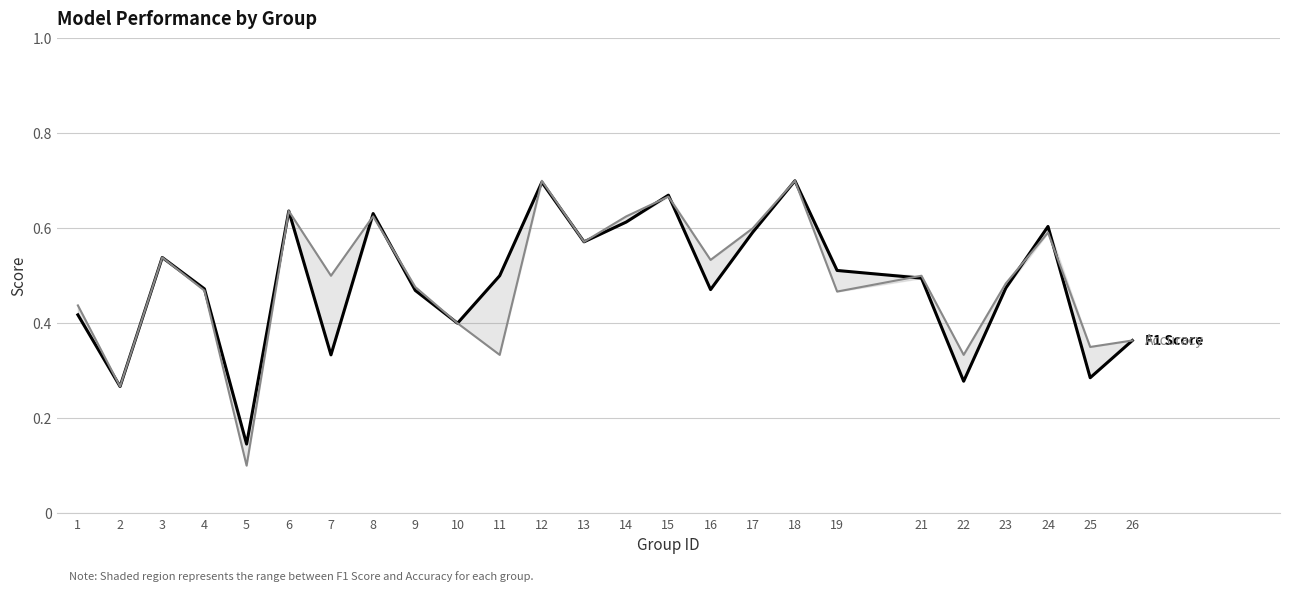

Reading right to left, list all the values displayed in this chart.

F1 Score: 0.4	0.3	0.6	0.5	0.3	0.5	0.5	0.7	0.6	0.5	0.7	0.6	0.6	0.7	0.5	0.4	0.5	0.6	0.3	0.6	0.1	0.5	0.5	0.3	0.4
Accuracy: 0.4	0.3	0.6	0.5	0.3	0.5	0.5	0.7	0.6	0.5	0.7	0.6	0.6	0.7	0.3	0.4	0.5	0.6	0.5	0.6	0.1	0.5	0.5	0.3	0.4